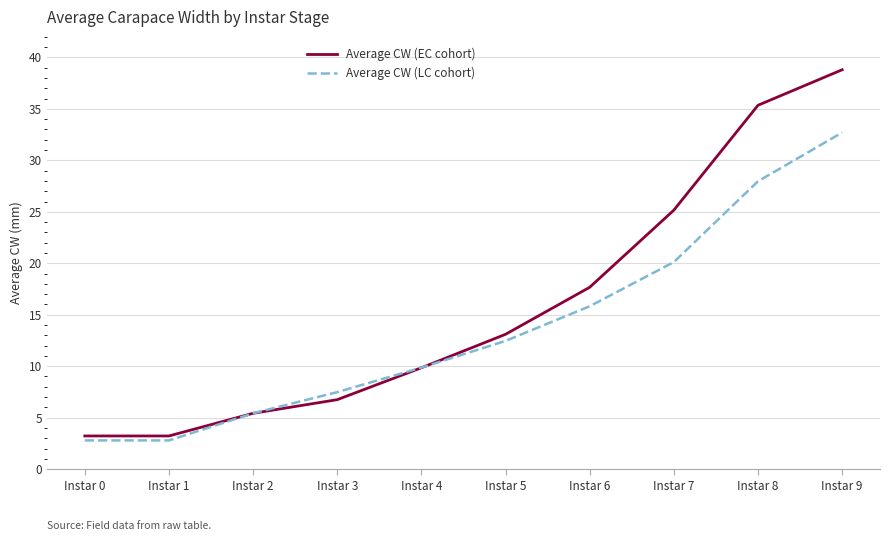

True or false: Average CW (EC cohort) has more than 2 points higher than both neighbors.

False